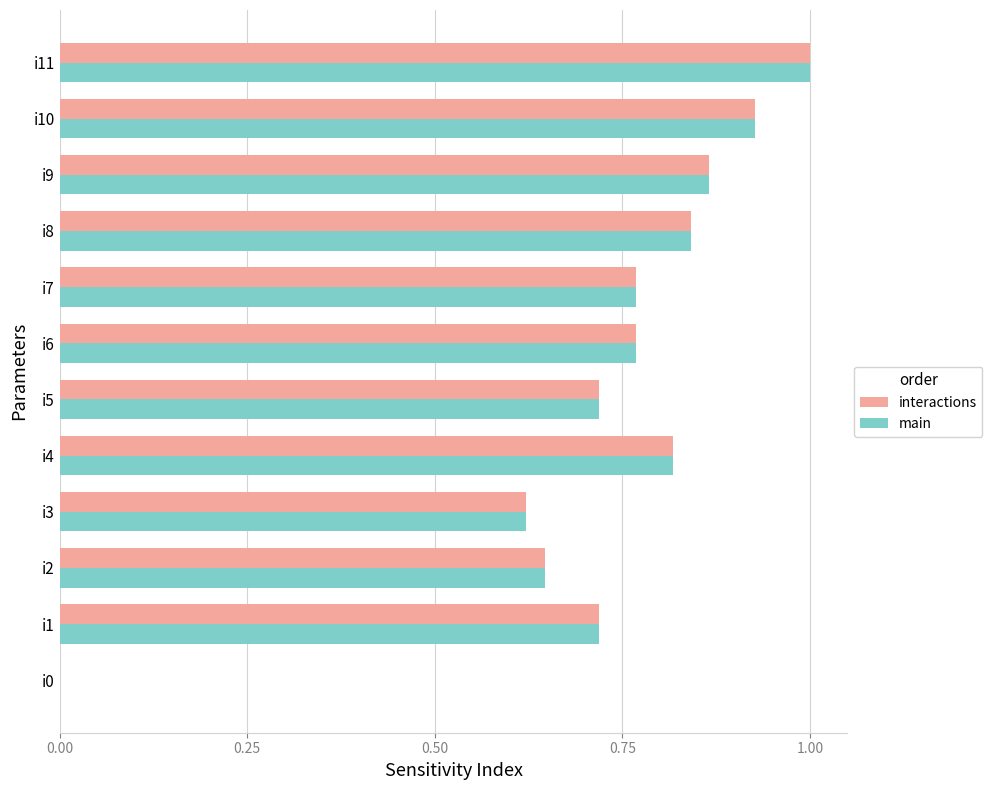

Is it true that interactions equals 0.4 at i7?

False